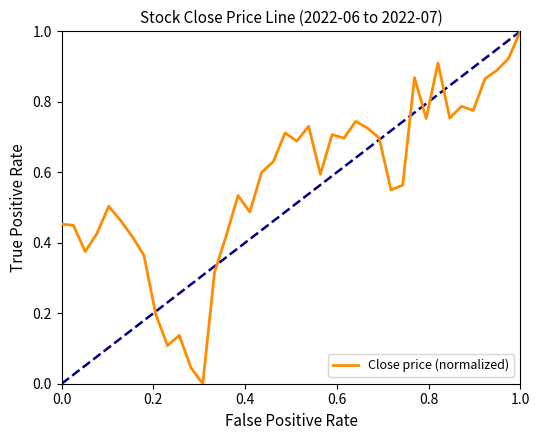

What is the maximum value shown in the chart?

1.0